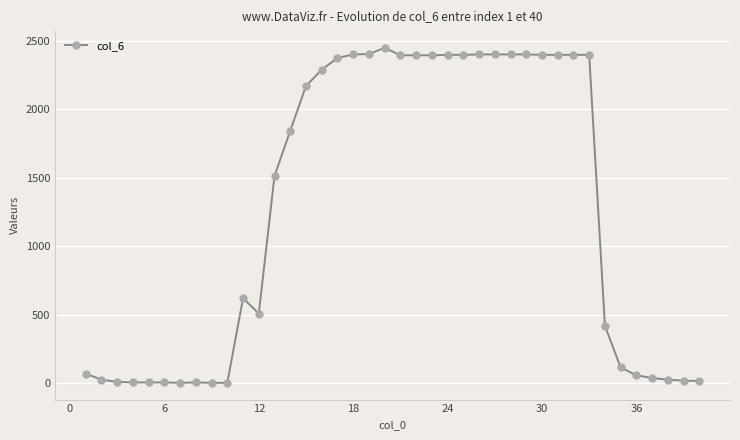

What is the greatest value displayed?

2448